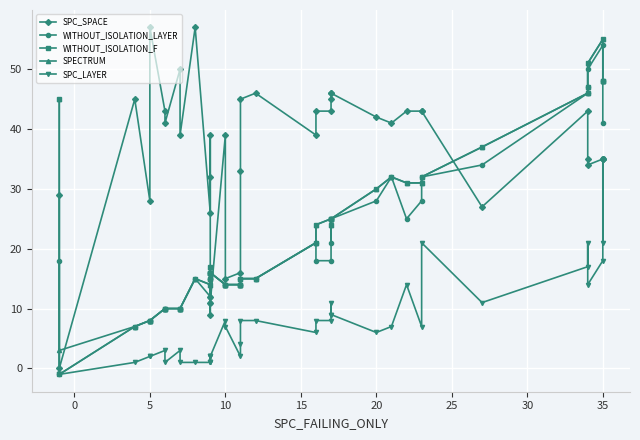

The WITHOUT_ISOLATION_LAYER series shows 3 at 35. True or false?

False